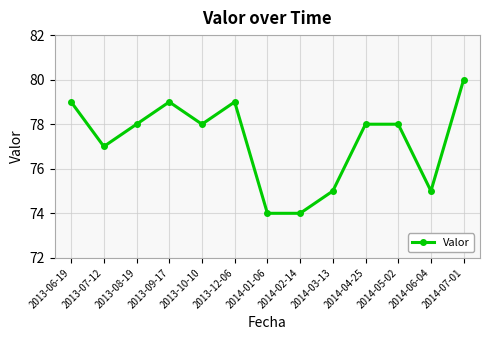

What is the approximate value at 2013-09-17?

79